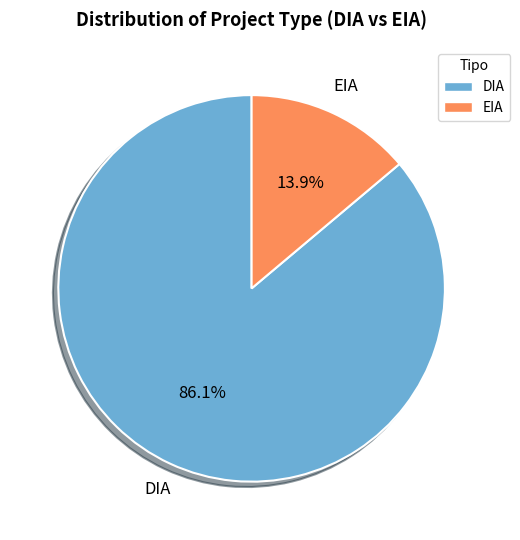

Is it true that DIA is 76% of the pie?

False